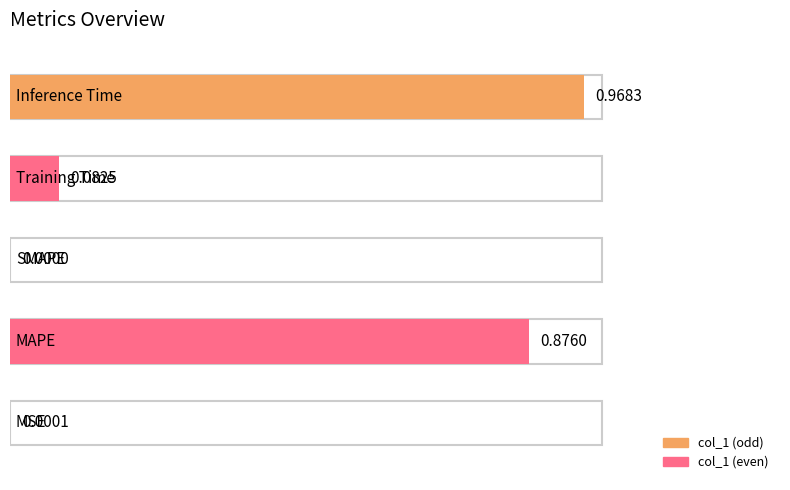

What is the sum of the values at MSE and Training Time?

0.1